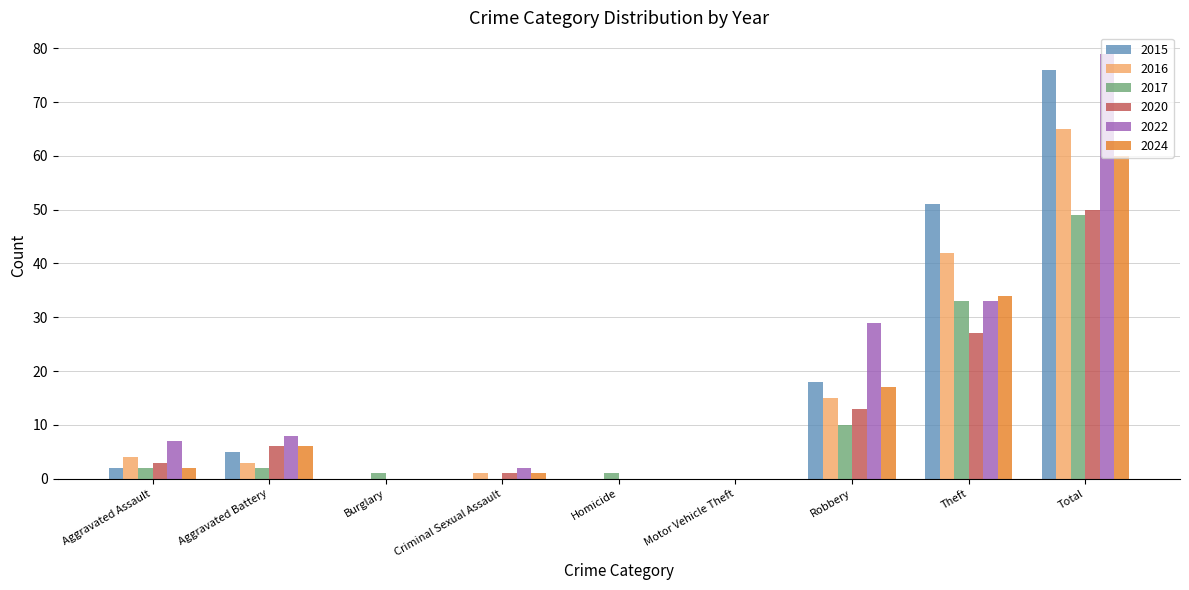

At which category is the sum across all series the highest?

Total